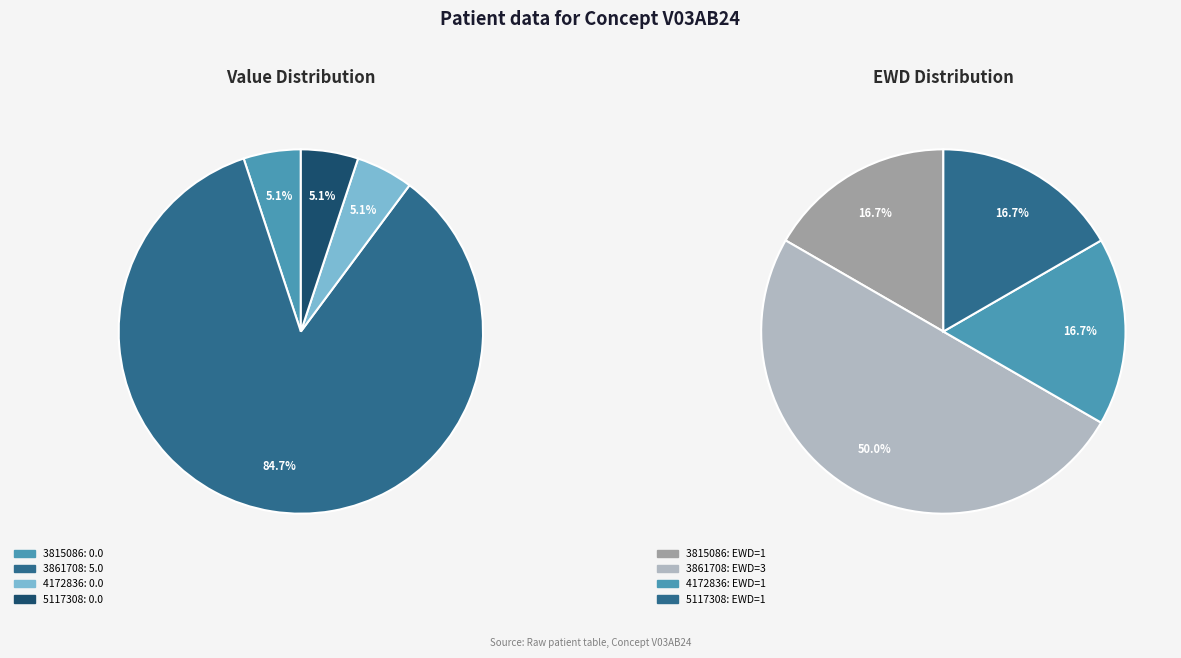

How many slices are in this pie chart?

4